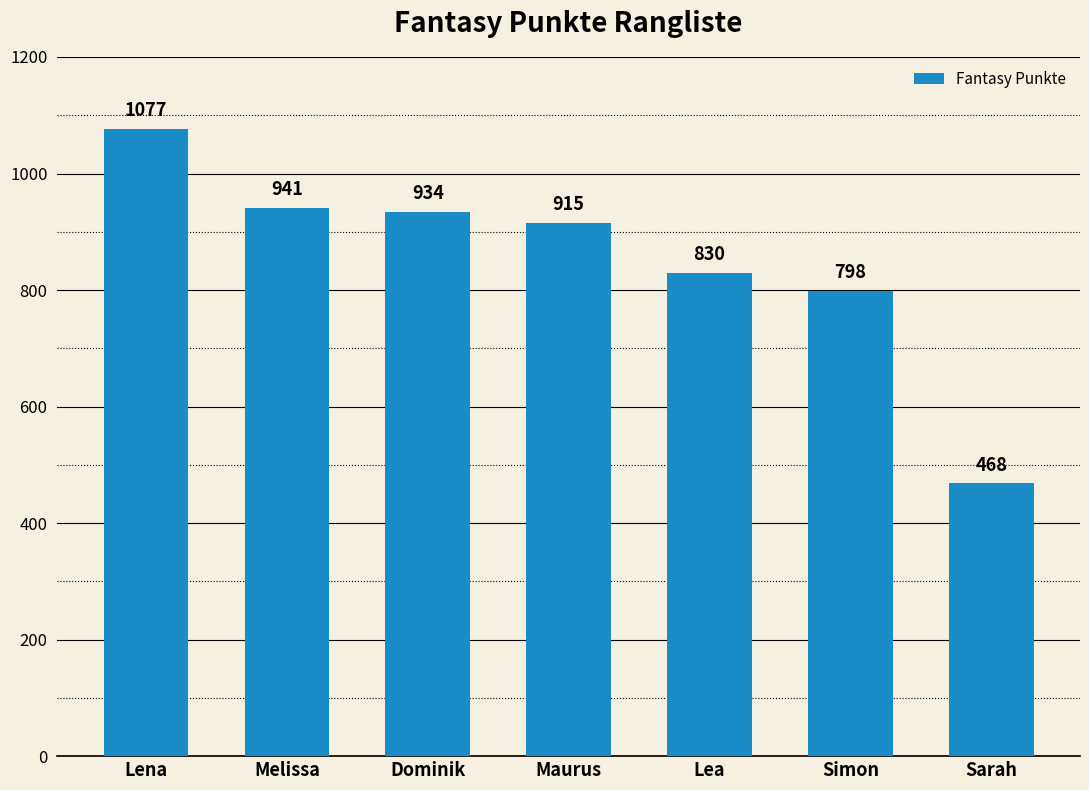

Rank the categories by value from highest to lowest.

Lena, Melissa, Dominik, Maurus, Lea, Simon, Sarah